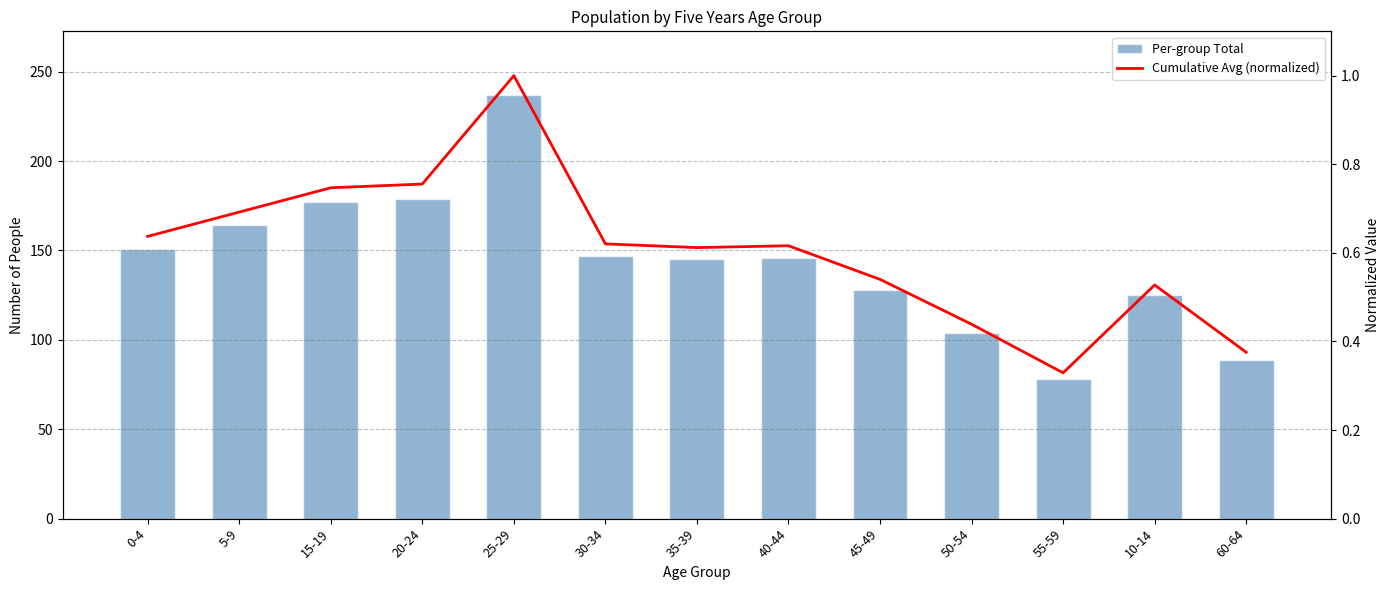

What position from the left is 60-64?

13